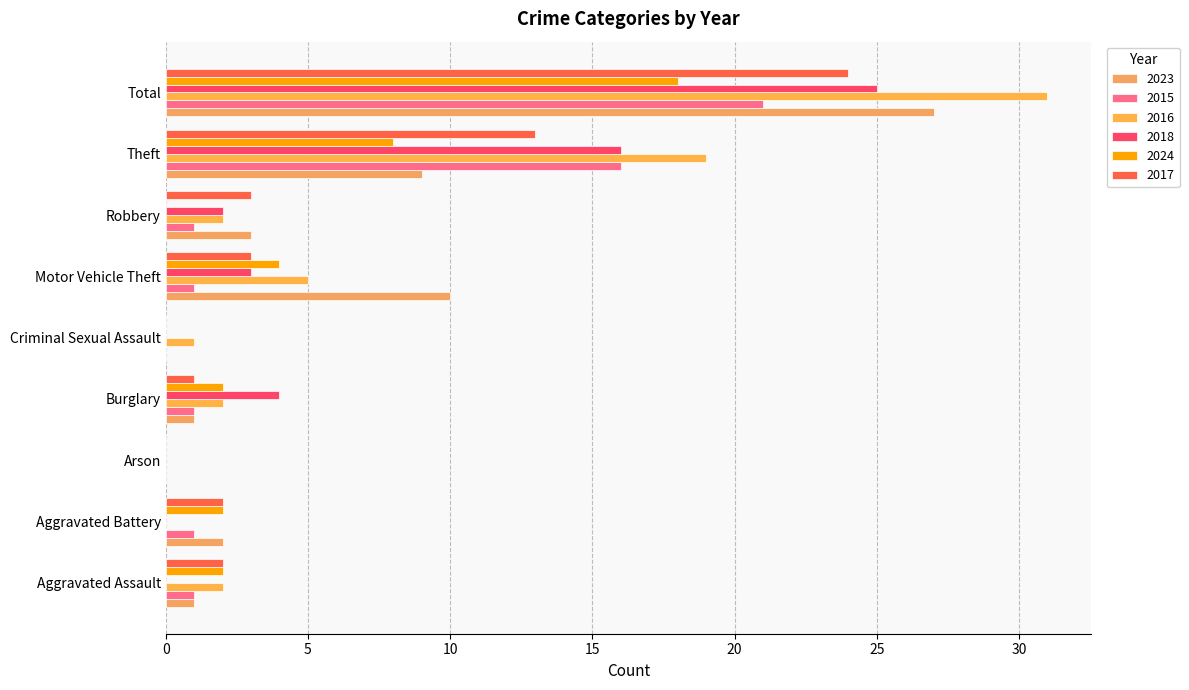

Which series has the largest range (max minus min)?

2016